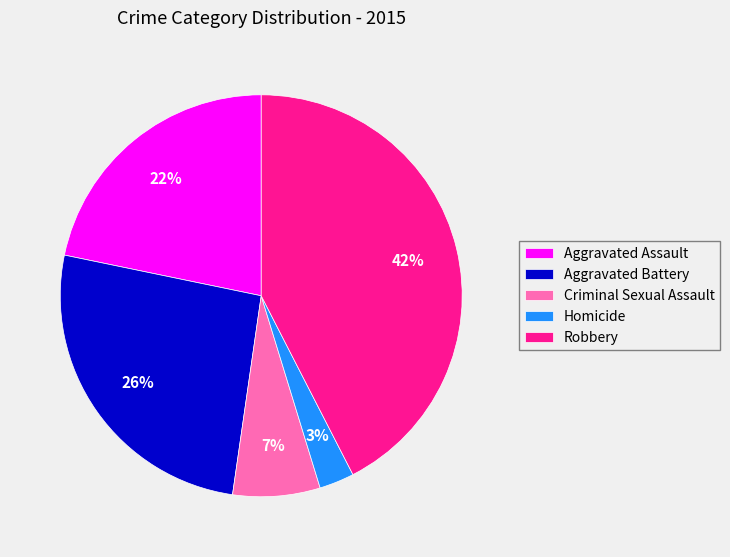

Rank the categories by value from highest to lowest.

Robbery, Aggravated Battery, Aggravated Assault, Criminal Sexual Assault, Homicide